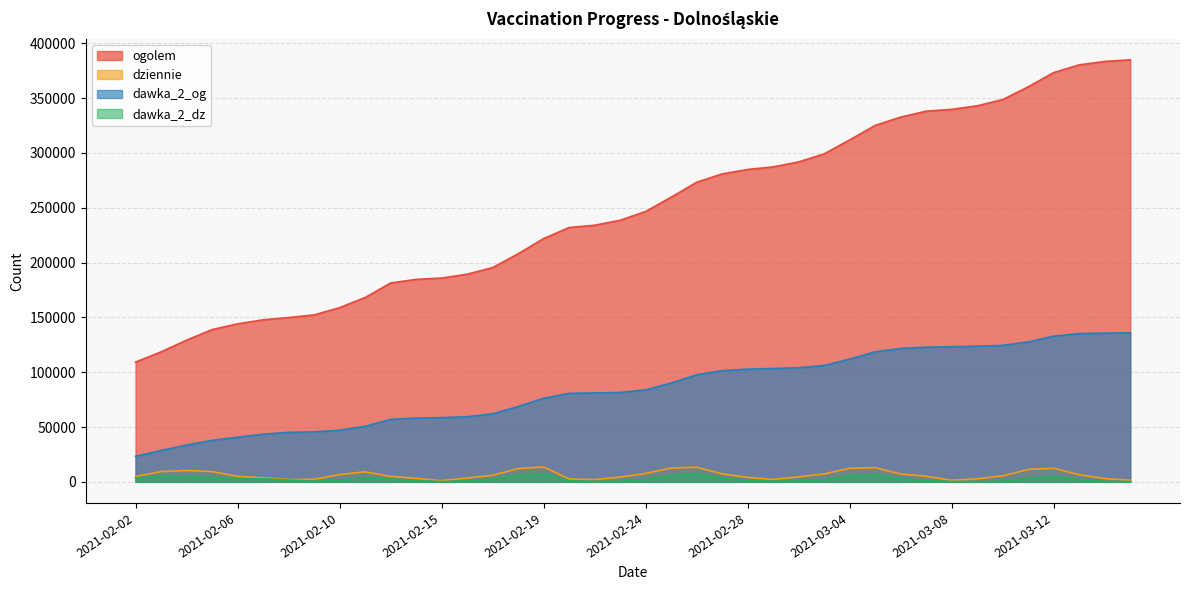

What are all the series names shown in the legend?

ogolem, dziennie, dawka_2_og, dawka_2_dz